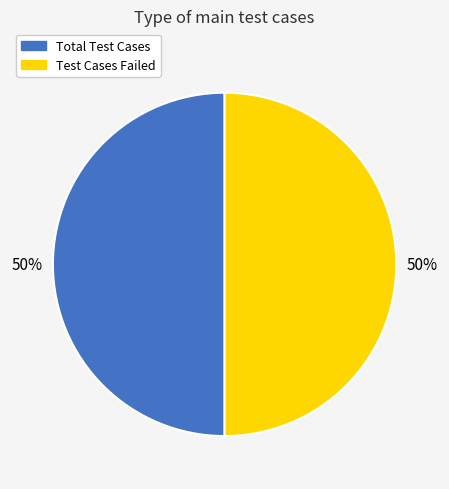

Which category has the biggest portion of the pie?

Total Test Cases